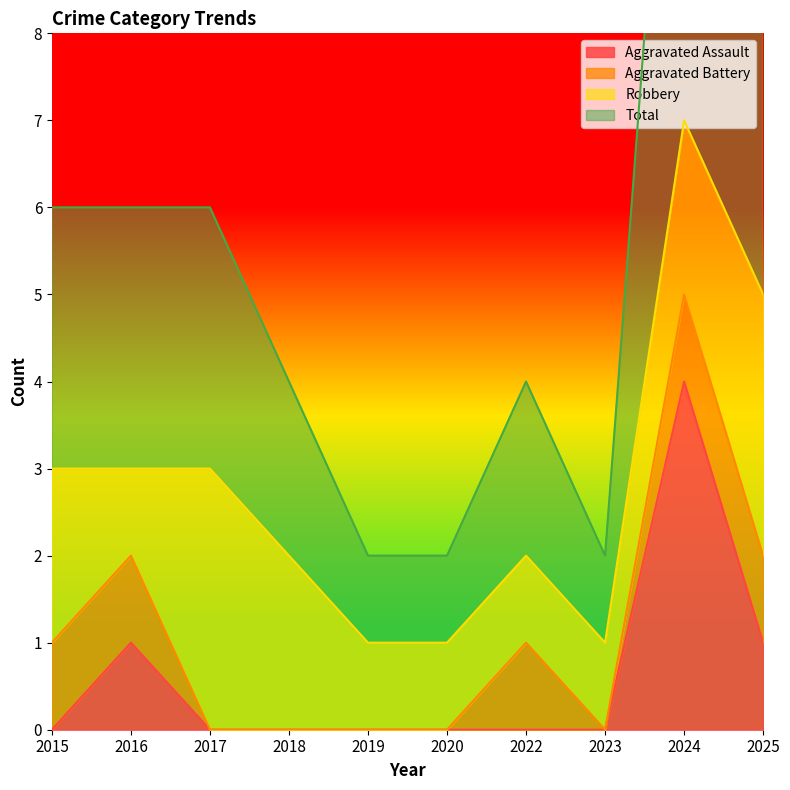

The Aggravated Assault series shows 0 at 2017. True or false?

True